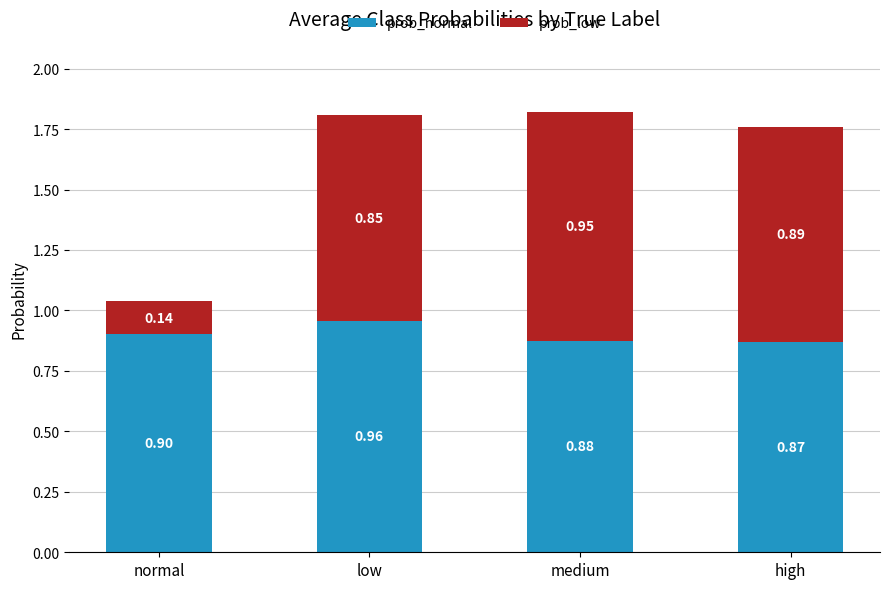

Which category has the highest value in the prob_normal series?

low